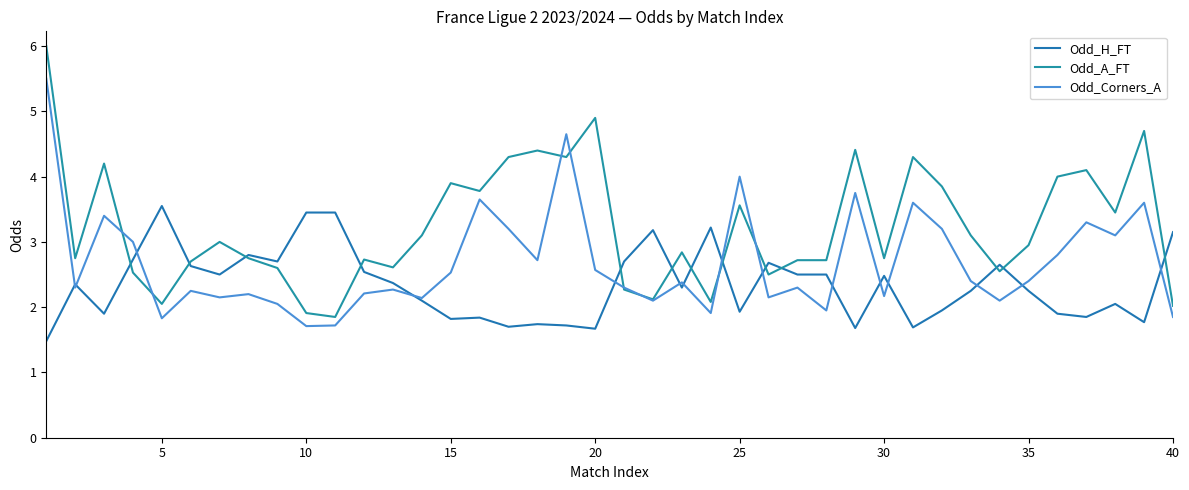

What are all the series names shown in the legend?

Odd_H_FT, Odd_A_FT, Odd_Corners_A